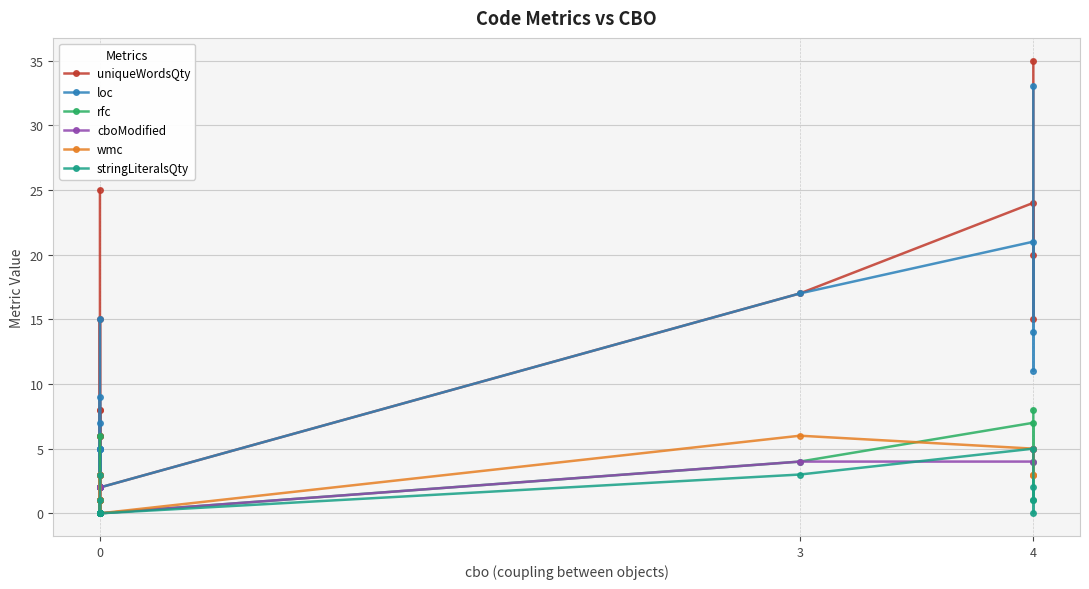

True or false: rfc and uniqueWordsQty cross at least once.

False